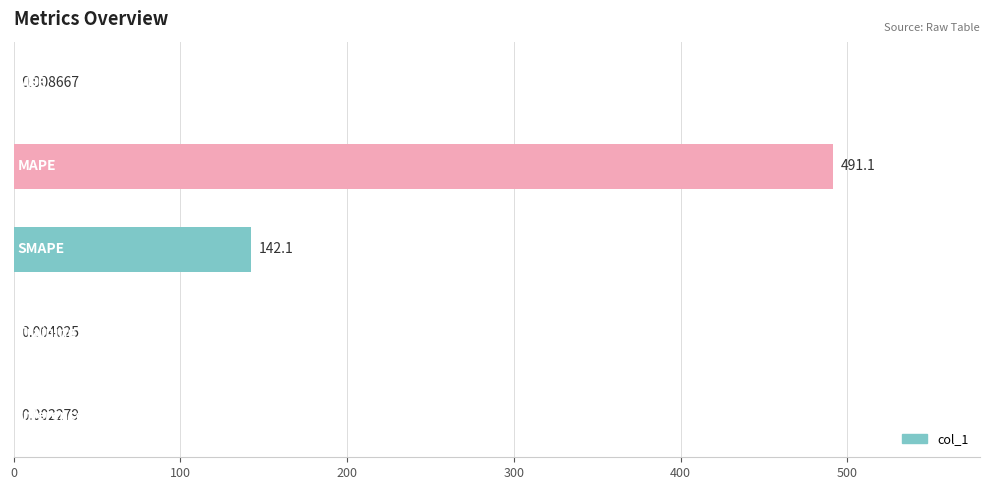

What is the sum of all values?

633.2